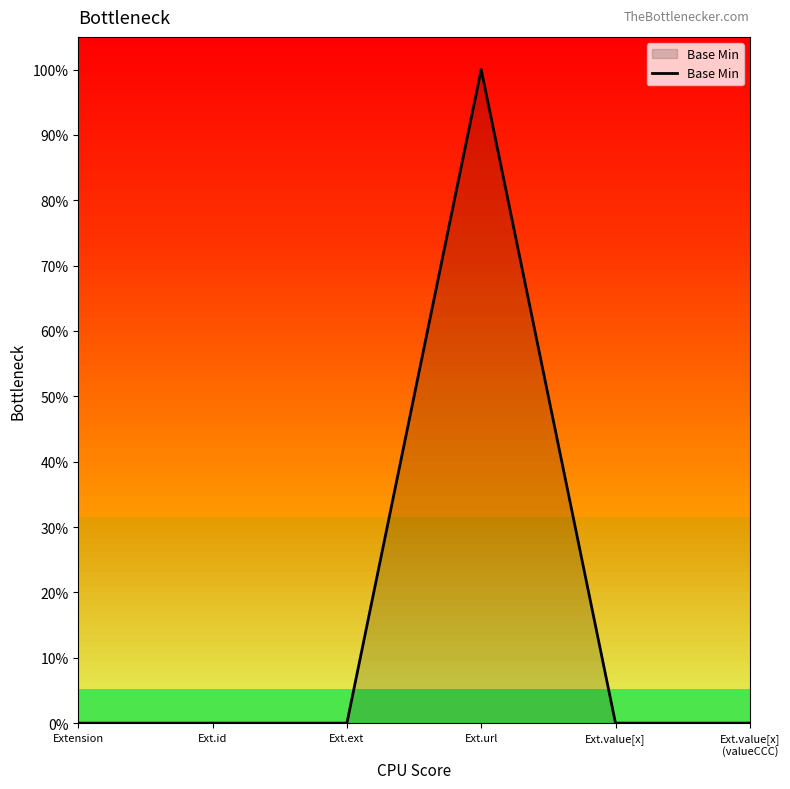

Does the chart have visible grid lines?

No